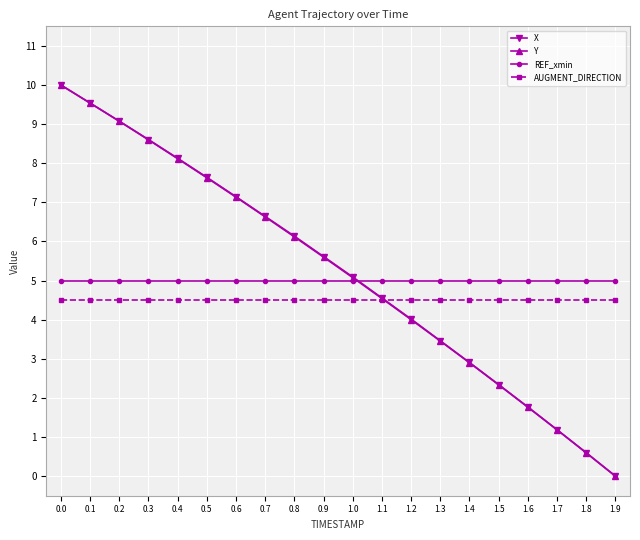

Read the X value at 0.7.

6.6